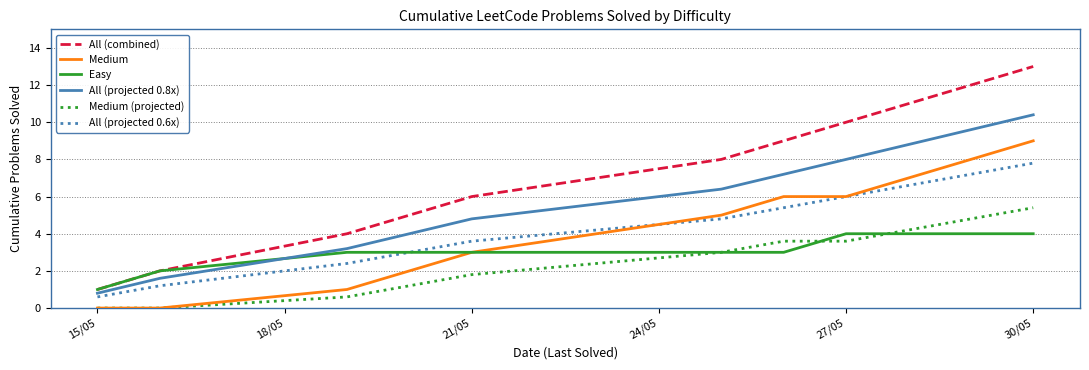

What are all the series names shown in the legend?

All (combined), Medium, Easy, All (projected 0.8x), Medium (projected), All (projected 0.6x)